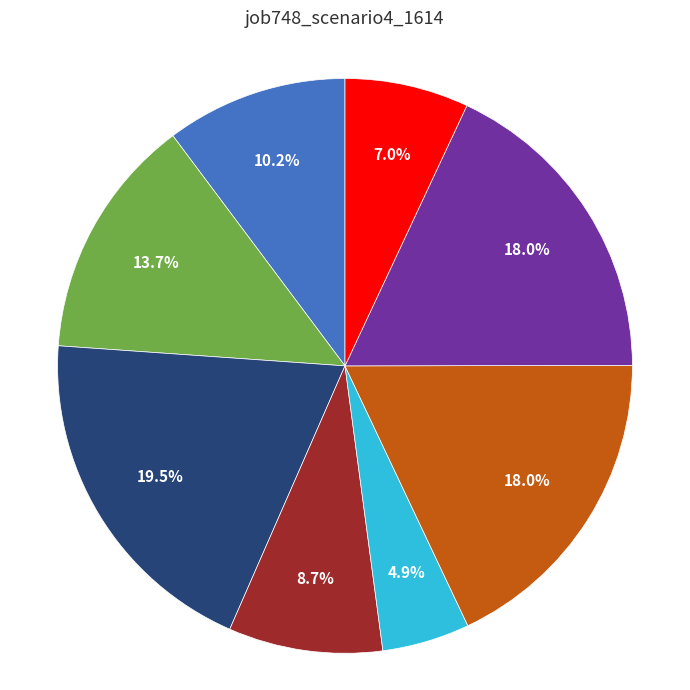

Does any single category account for the majority?

No